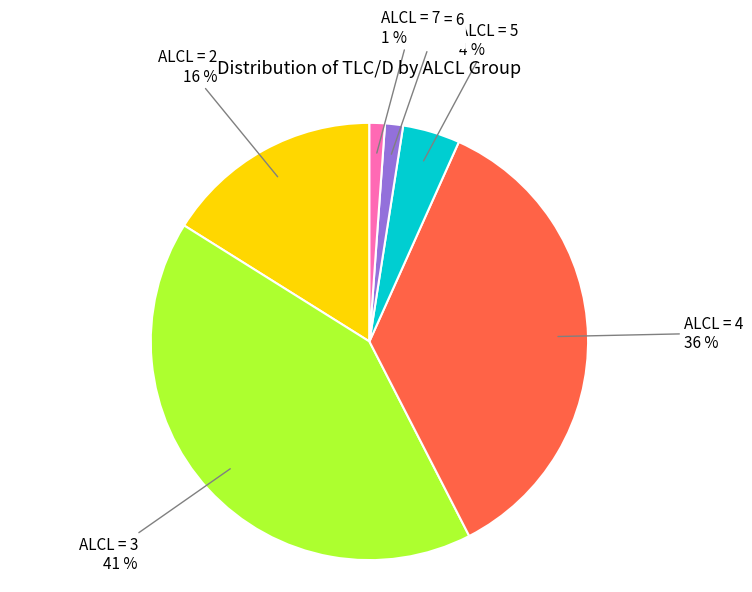

Is the sum of ALCL = 2 and ALCL = 4 greater than half?

Yes